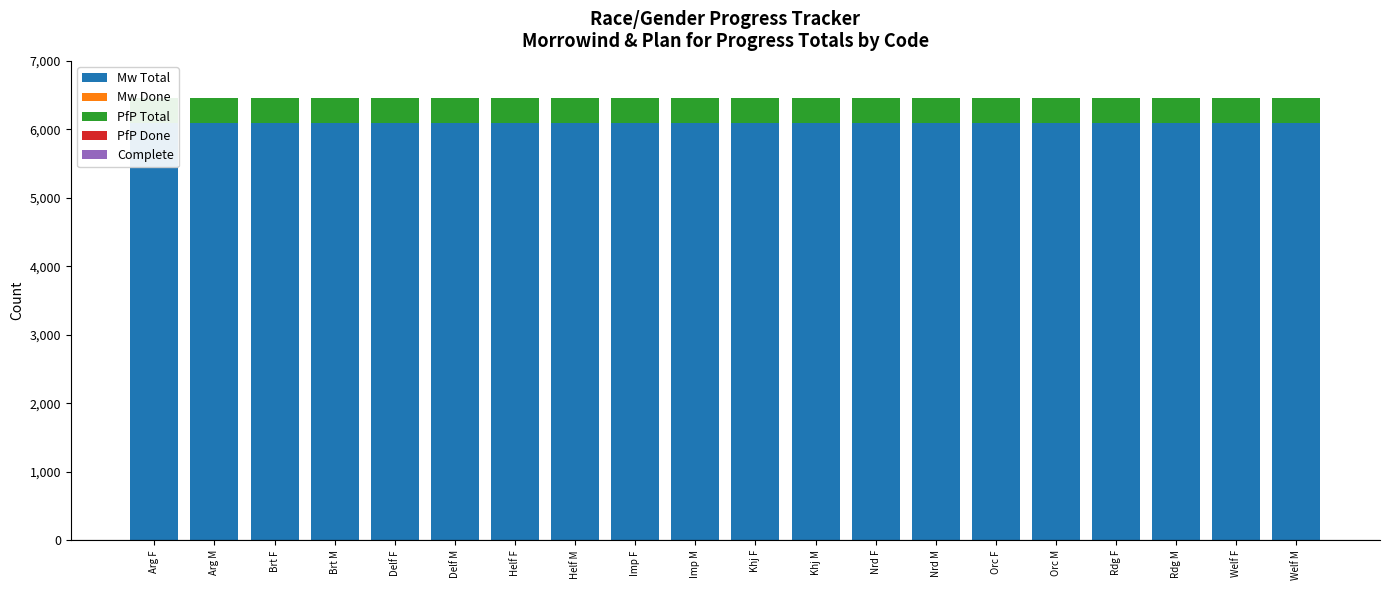

Reading left to right, extract all data points from this chart.

Mw Total: Arg F=6086	Arg M=6086	Brt F=6086	Brt M=6086	Delf F=6086	Delf M=6086	Helf F=6086	Helf M=6086	Imp F=6086	Imp M=6086	Khj F=6086	Khj M=6086	Nrd F=6086	Nrd M=6086	Orc F=6086	Orc M=6086	Rdg F=6086	Rdg M=6086	Welf F=6086	Welf M=6086
Mw Done: Arg F=0	Arg M=0	Brt F=0	Brt M=0	Delf F=0	Delf M=0	Helf F=0	Helf M=0	Imp F=0	Imp M=0	Khj F=0	Khj M=0	Nrd F=0	Nrd M=0	Orc F=0	Orc M=0	Rdg F=0	Rdg M=0	Welf F=0	Welf M=0
PfP Total: Arg F=378	Arg M=378	Brt F=378	Brt M=378	Delf F=378	Delf M=378	Helf F=378	Helf M=378	Imp F=378	Imp M=378	Khj F=378	Khj M=378	Nrd F=378	Nrd M=378	Orc F=378	Orc M=378	Rdg F=378	Rdg M=378	Welf F=378	Welf M=378
PfP Done: Arg F=0	Arg M=0	Brt F=0	Brt M=0	Delf F=0	Delf M=0	Helf F=0	Helf M=0	Imp F=0	Imp M=0	Khj F=0	Khj M=0	Nrd F=0	Nrd M=0	Orc F=0	Orc M=0	Rdg F=0	Rdg M=0	Welf F=0	Welf M=0
Complete: Arg F=0	Arg M=0	Brt F=0	Brt M=0	Delf F=0	Delf M=0	Helf F=0	Helf M=0	Imp F=0	Imp M=0	Khj F=0	Khj M=0	Nrd F=0	Nrd M=0	Orc F=0	Orc M=0	Rdg F=0	Rdg M=0	Welf F=0	Welf M=0